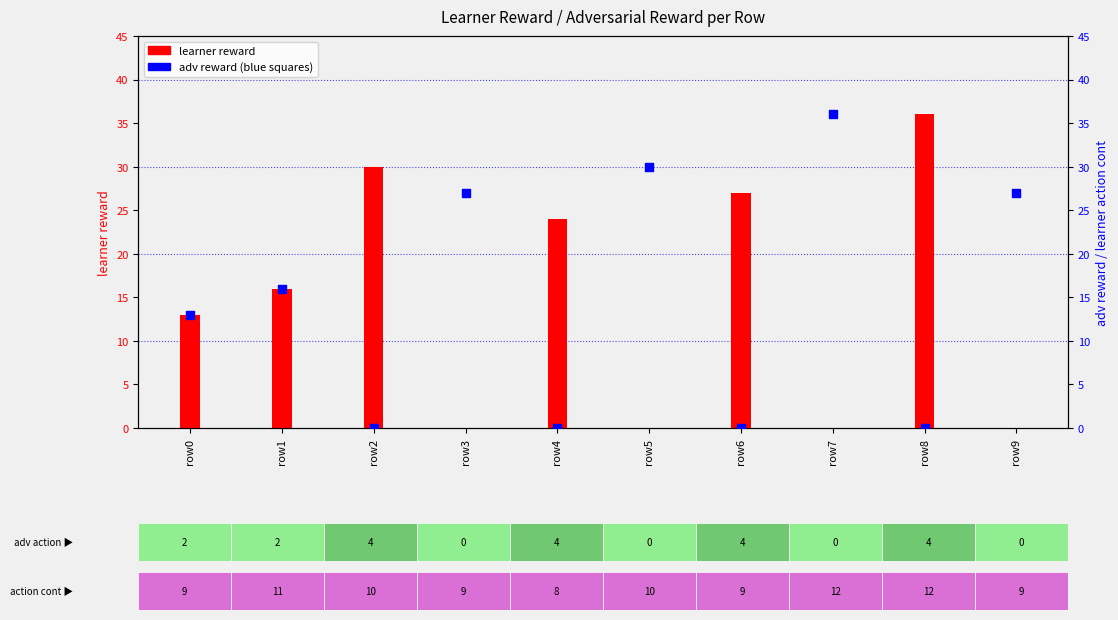

What is the total value across all series at row0?

26